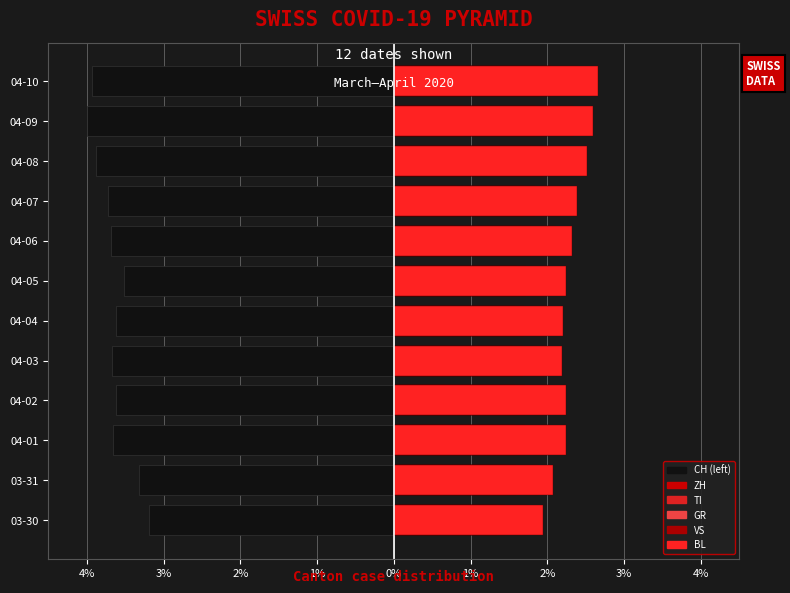

How many values in the VS series are below 2?

4